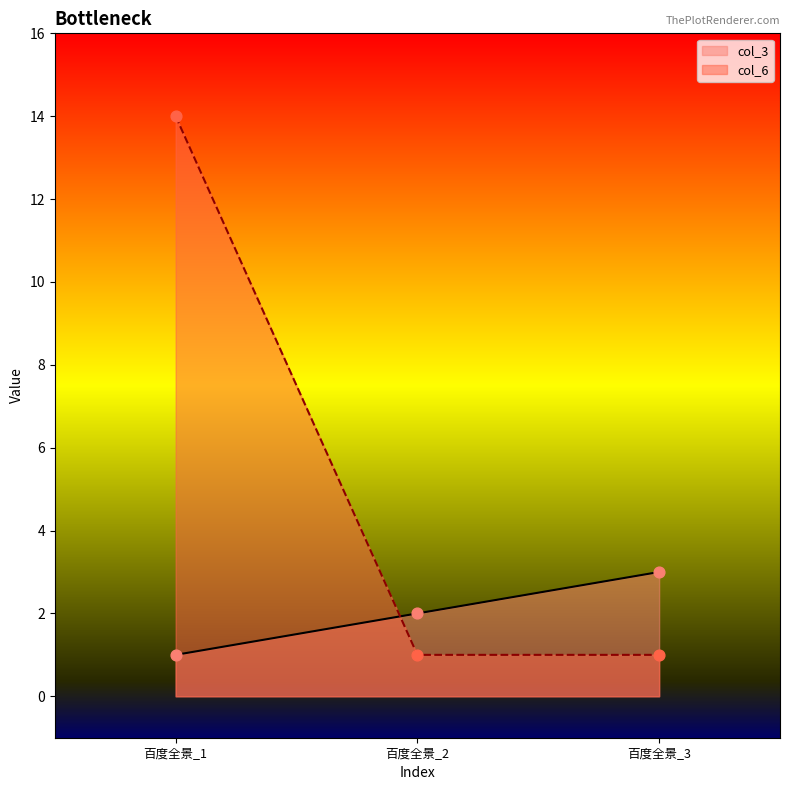

Which series reaches the minimum Y coordinate?

col_3